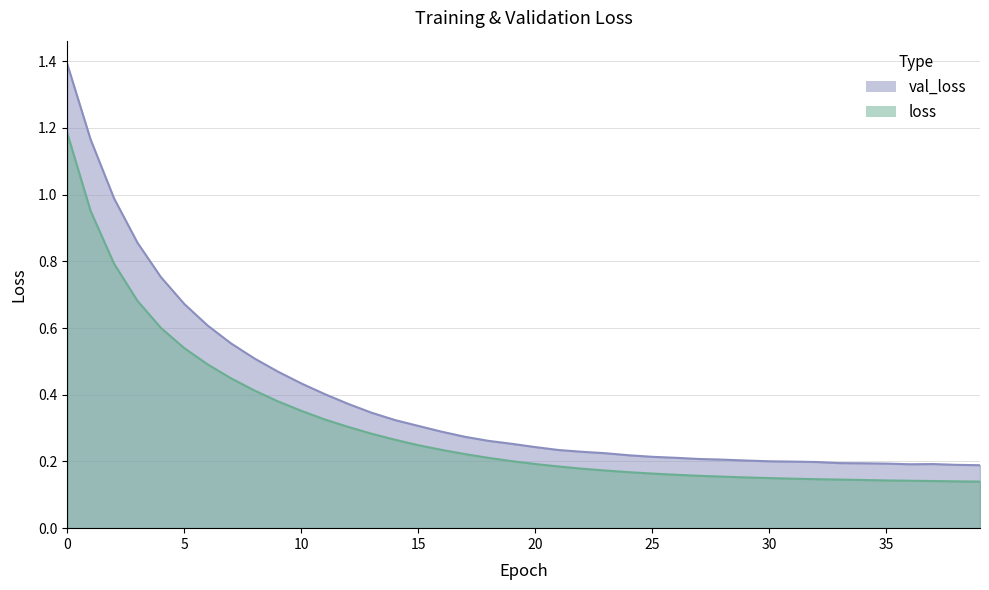

What is the value of the val_loss point at the 31st from the left?

0.2